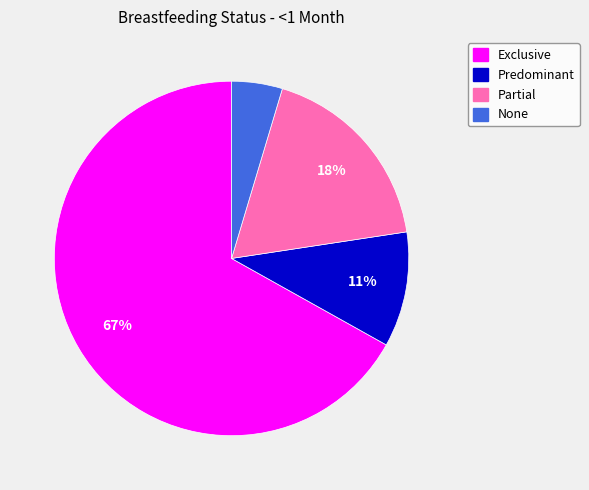

Count the number of slices in the pie.

4